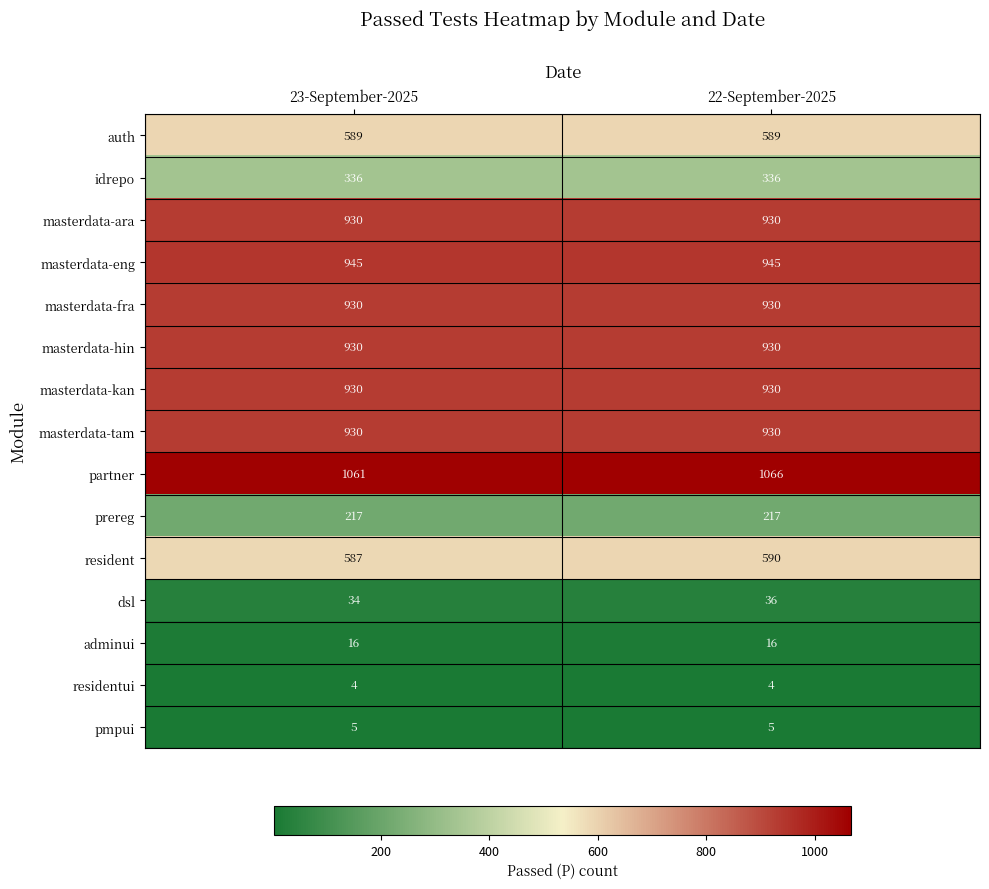

Is it true that dsl equals 36 at 22-September-2025?

True